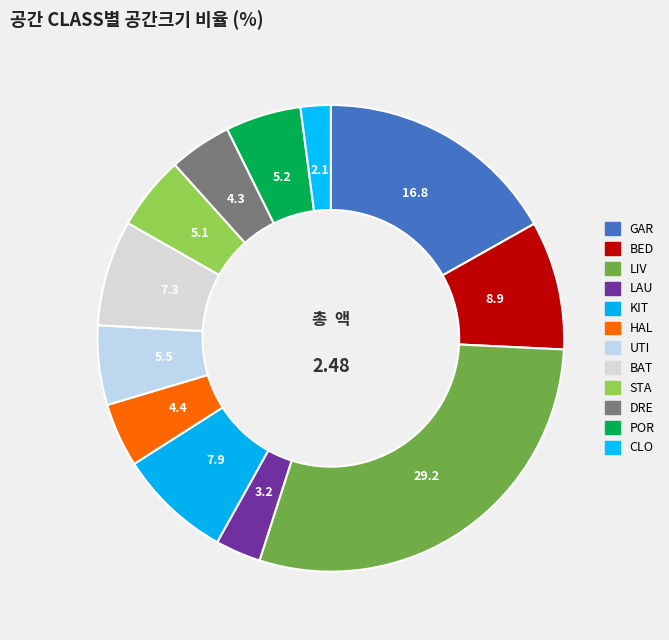

To the nearest percent, what portion does POR represent?

5%